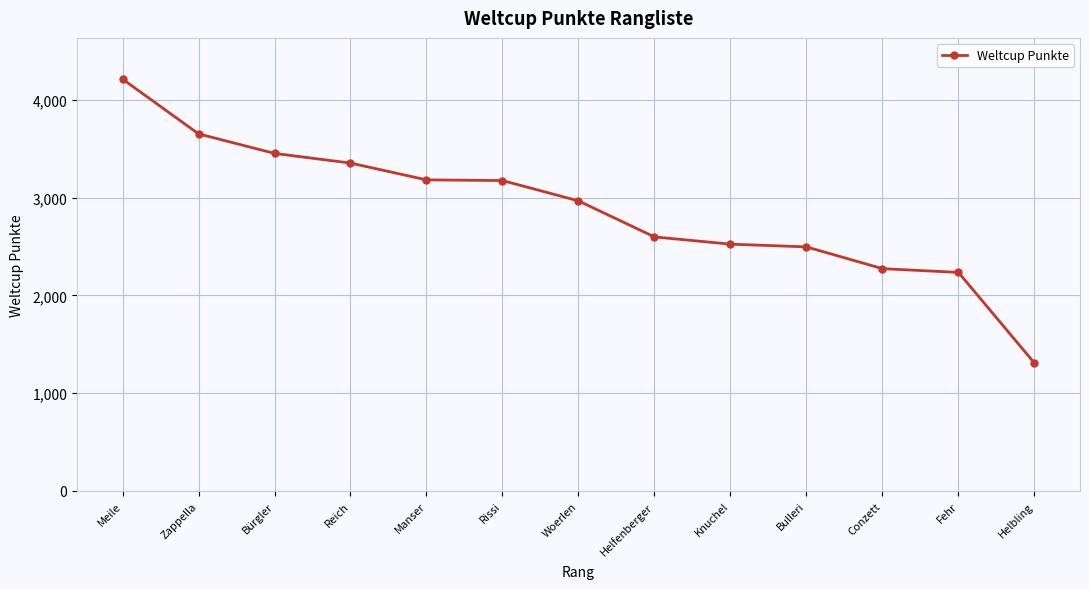

Which has a higher value, Conzett or Woerlen?

Woerlen